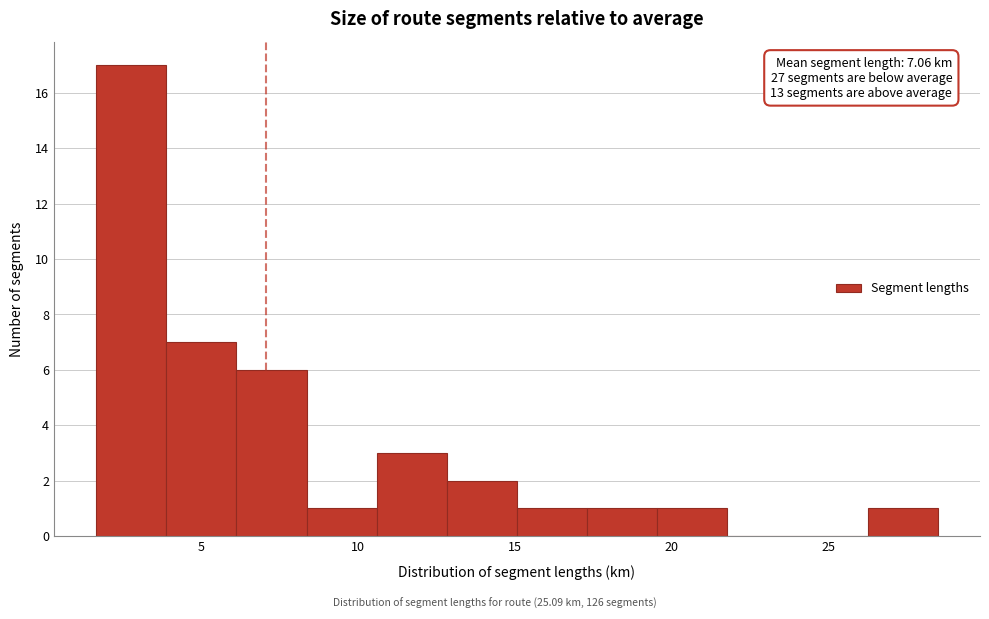

Which range on the x-axis has the tallest bar?

1.5 to 4.0